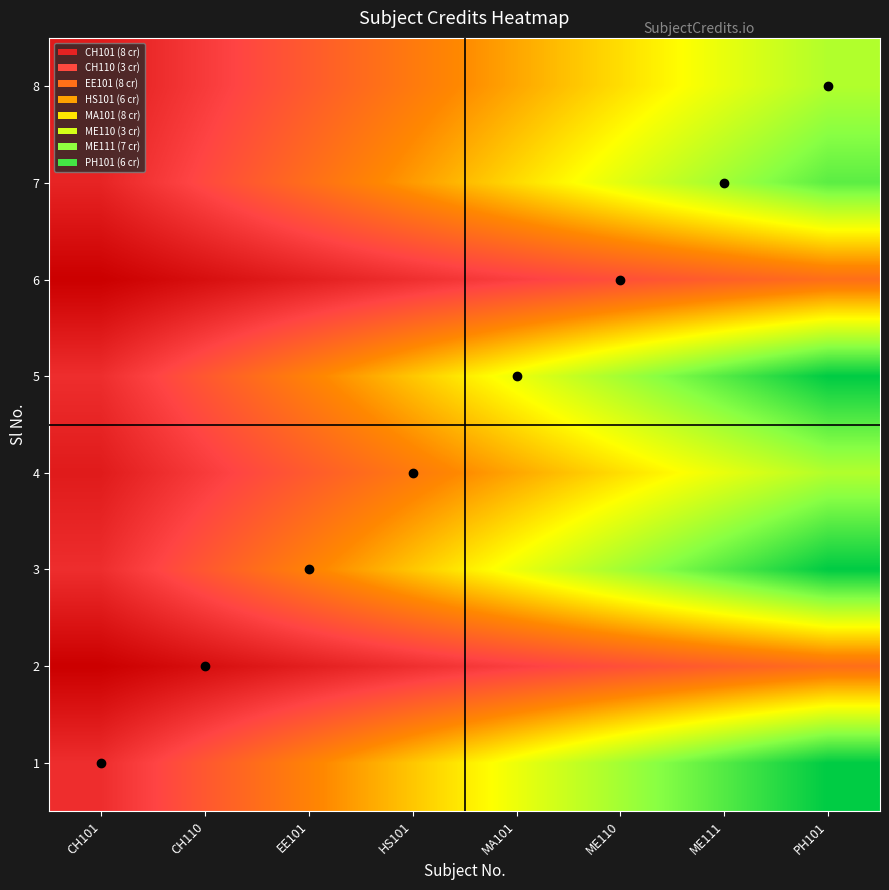

What is the greatest value displayed?

1.0